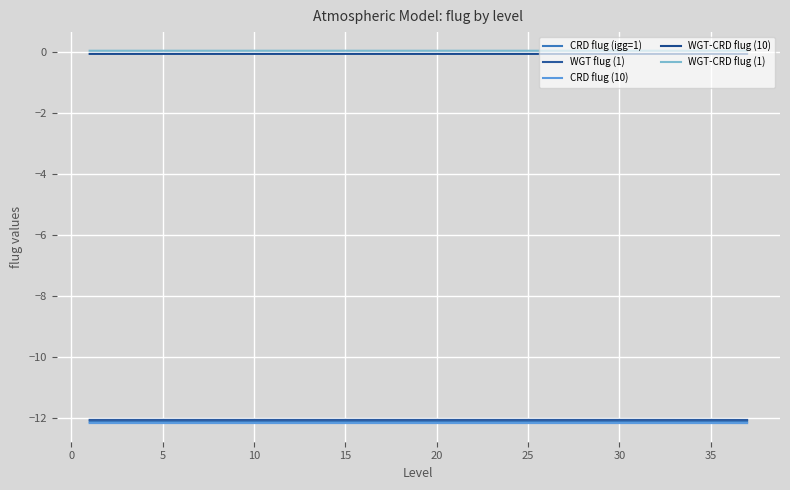

Reading left to right, list all the values displayed in this chart.

CRD flug (igg=1): -12.1	-12.1	-12.1	-12.1	-12.1	-12.1	-12.1	-12.1	-12.1	-12.1	-12.1	-12.1	-12.1	-12.1	-12.1	-12.1	-12.1	-12.1	-12.1	-12.1	-12.1	-12.1	-12.1	-12.1	-12.1	-12.1	-12.1	-12.1	-12.1	-12.1	-12.1	-12.1	-12.1	-12.1	-12.1	-12.1	-12.1
WGT flug (1): -12.1	-12.1	-12.1	-12.1	-12.1	-12.1	-12.1	-12.1	-12.1	-12.1	-12.1	-12.1	-12.1	-12.1	-12.1	-12.1	-12.1	-12.1	-12.1	-12.1	-12.1	-12.1	-12.1	-12.1	-12.1	-12.1	-12.1	-12.1	-12.1	-12.1	-12.1	-12.1	-12.1	-12.1	-12.1	-12.1	-12.1
CRD flug (10): -12.2	-12.2	-12.2	-12.2	-12.2	-12.2	-12.2	-12.2	-12.2	-12.2	-12.2	-12.2	-12.2	-12.2	-12.2	-12.2	-12.2	-12.2	-12.2	-12.2	-12.2	-12.2	-12.2	-12.2	-12.2	-12.2	-12.2	-12.2	-12.2	-12.2	-12.2	-12.2	-12.2	-12.2	-12.2	-12.2	-12.2
WGT-CRD flug (10): -0.1	-0.1	-0.1	-0.1	-0.1	-0.1	-0.1	-0.1	-0.1	-0.1	-0.1	-0.1	-0.1	-0.1	-0.1	-0.1	-0.1	-0.1	-0.1	-0.1	-0.1	-0.1	-0.1	-0.1	-0.1	-0.1	-0.1	-0.1	-0.1	-0.1	-0.1	-0.1	-0.1	-0.1	-0.1	-0.1	-0.1
WGT-CRD flug (1): 0.1	0.1	0.1	0.1	0.1	0.1	0.1	0.1	0.1	0.1	0.1	0.1	0.1	0.1	0.1	0.1	0.1	0.1	0.1	0.1	0.1	0.1	0.1	0.1	0.1	0.1	0.1	0.1	0.1	0.1	0.1	0.1	0.1	0.1	0.1	0.1	0.1